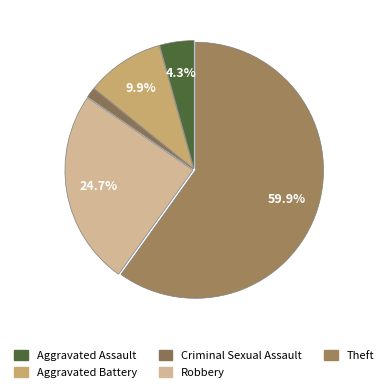

To the nearest percent, what percentage of the pie is Robbery?

25%